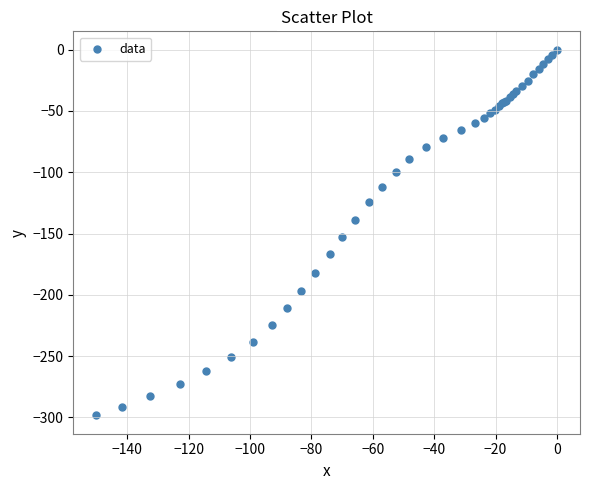

What Y value in the scatter plot is closest to -149?

-152.7